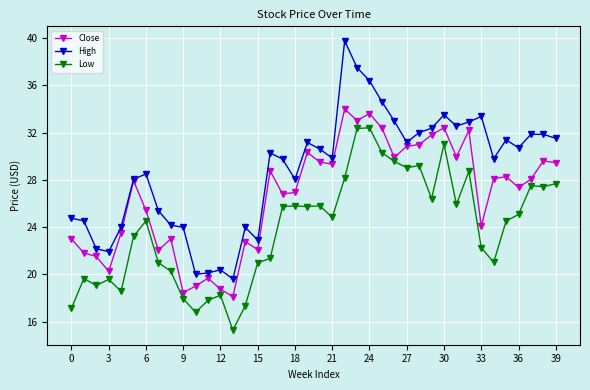

True or false: Close has more than 1 interior local peaks.

True